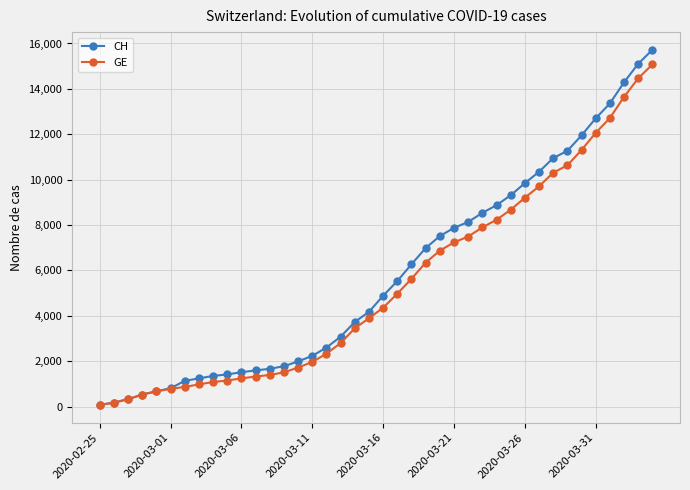

Which series has the largest range (max minus min)?

CH